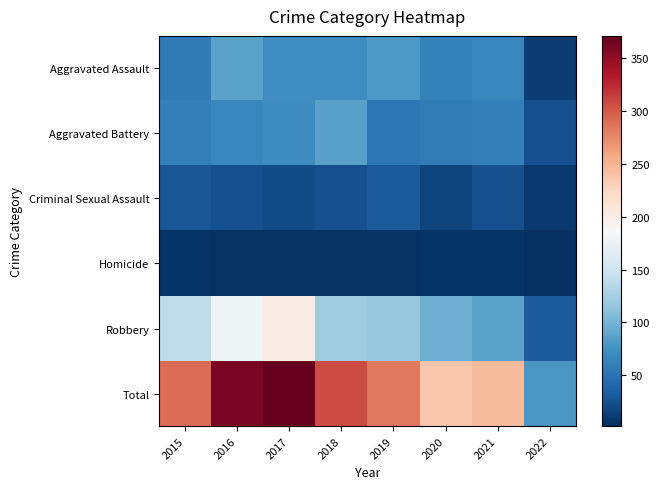

What is the spread (max minus min) of values at 2015?

284